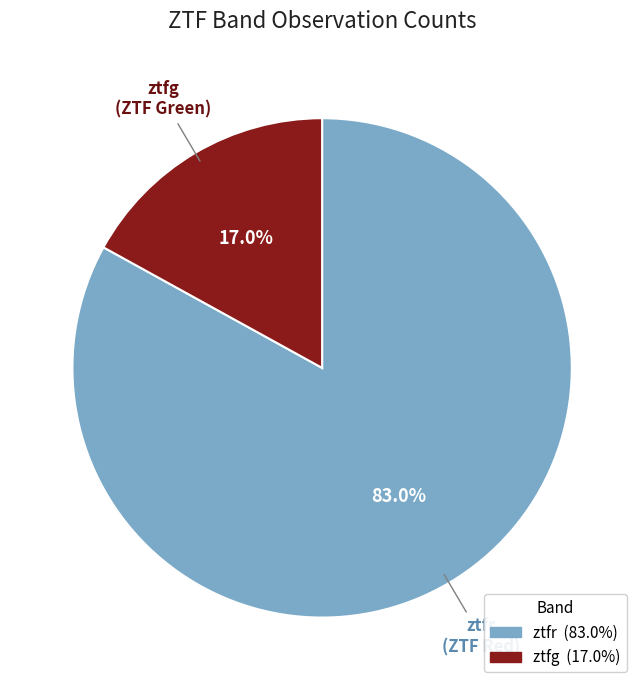

To the nearest percent, what is the difference between the largest and smallest slice percentages?

66%